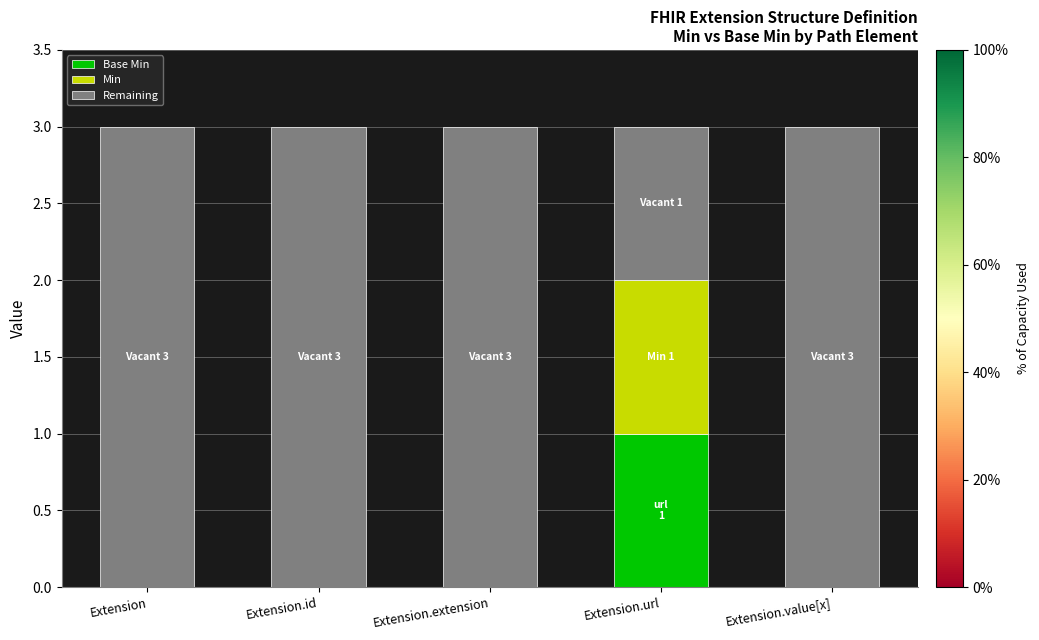

Is it true that Base Min equals 0 at Extension.id?

True